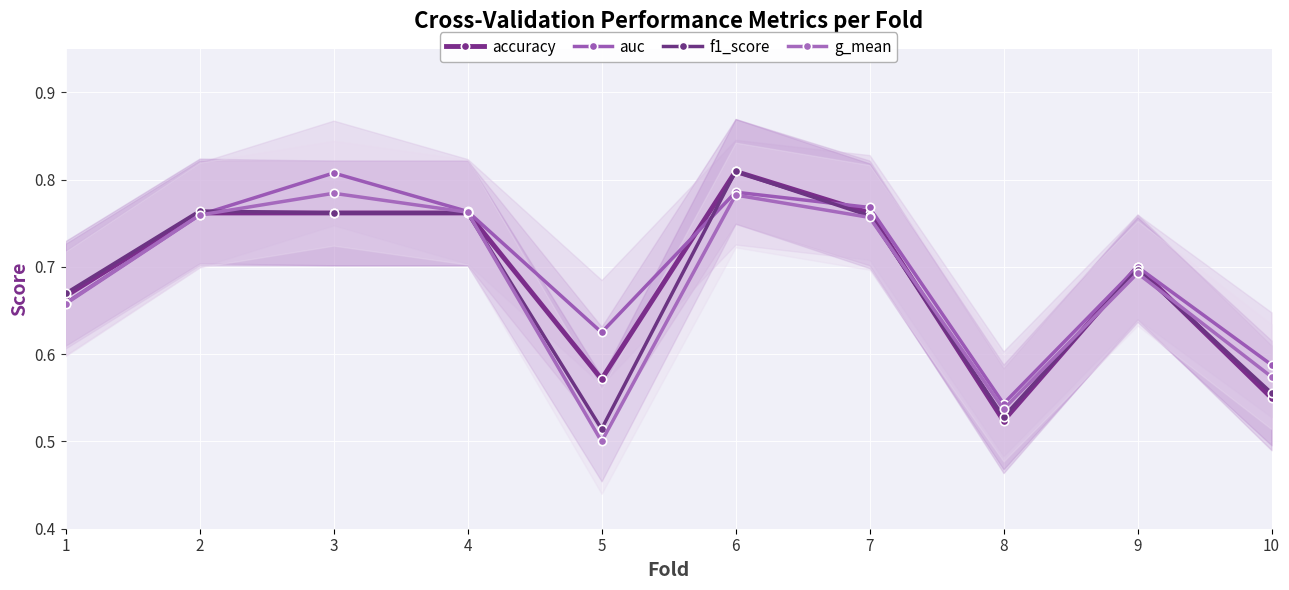

How many lines are shown in the chart?

4